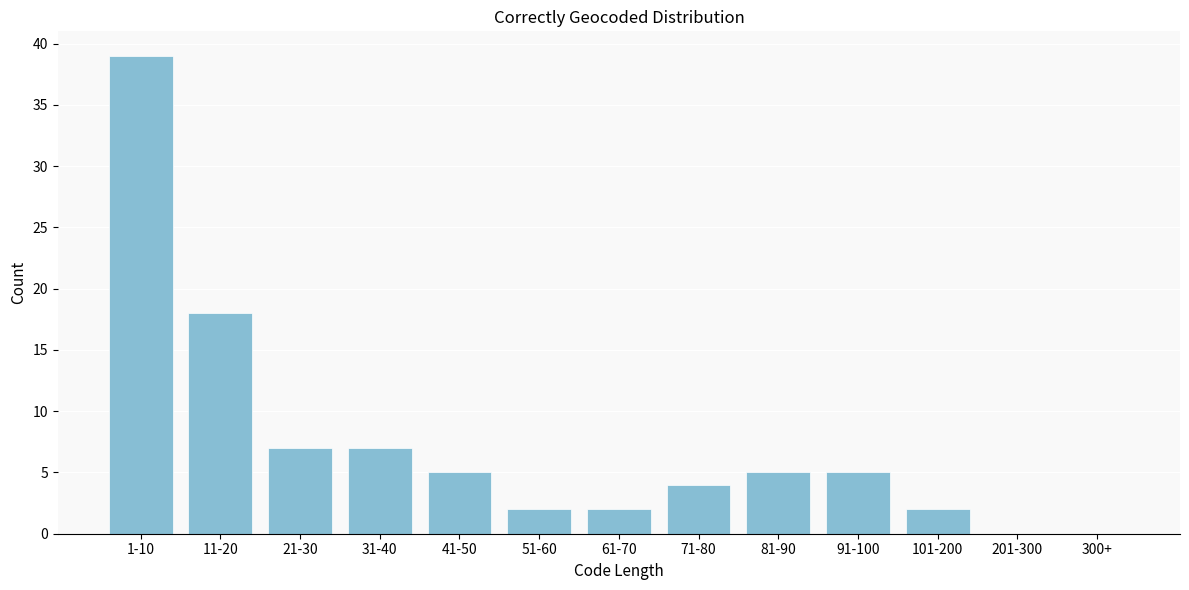

Reading left to right, what are all the values shown in this chart?

1-10=39	11-20=18	21-30=7	31-40=7	41-50=5	51-60=2	61-70=2	71-80=4	81-90=5	91-100=5	101-200=2	201-300=0	300+=0